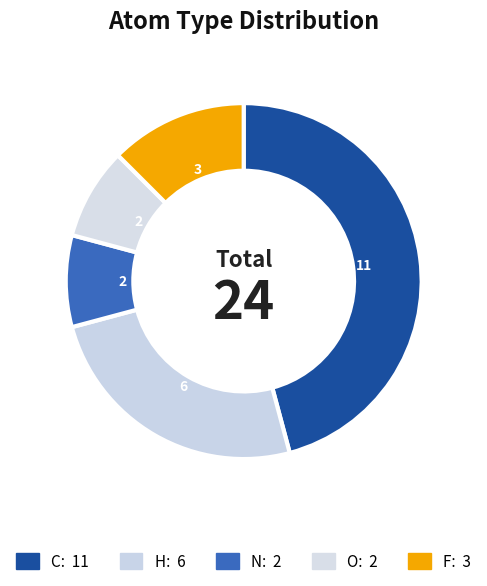

To the nearest percent, what portion does N represent?

8%